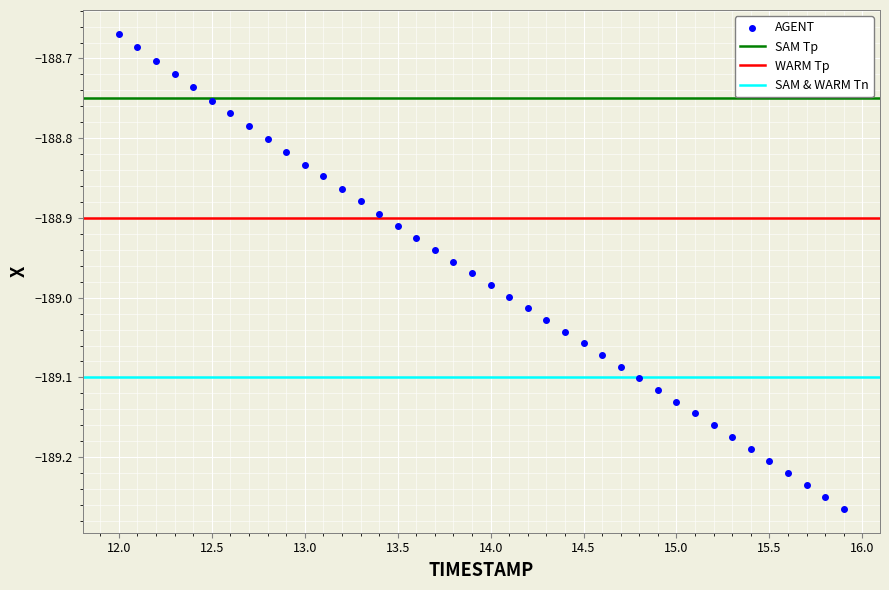

What is the range of Y values (max minus min)?

0.6